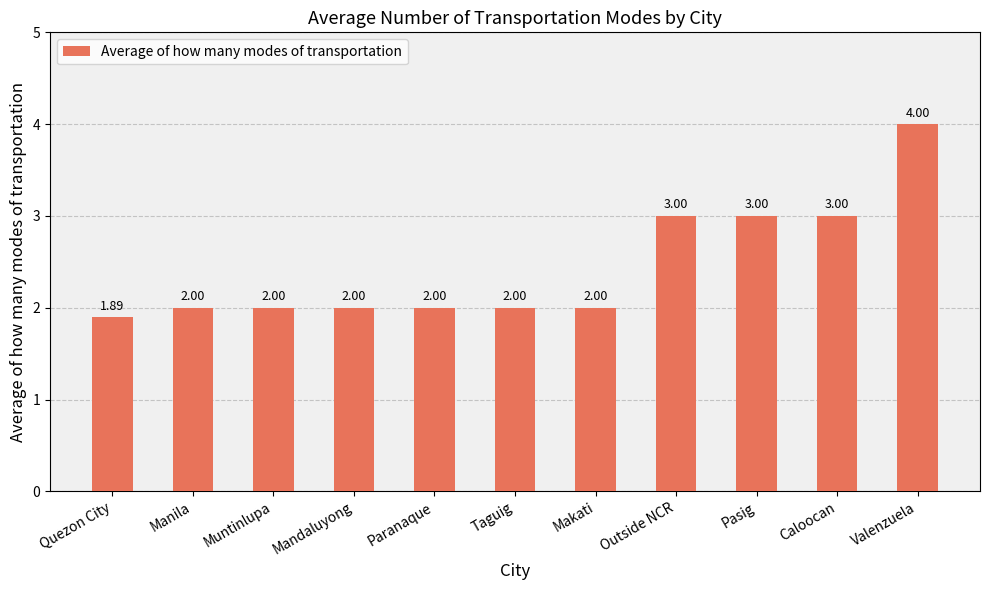

At which category does the chart reach its peak across all series?

Valenzuela